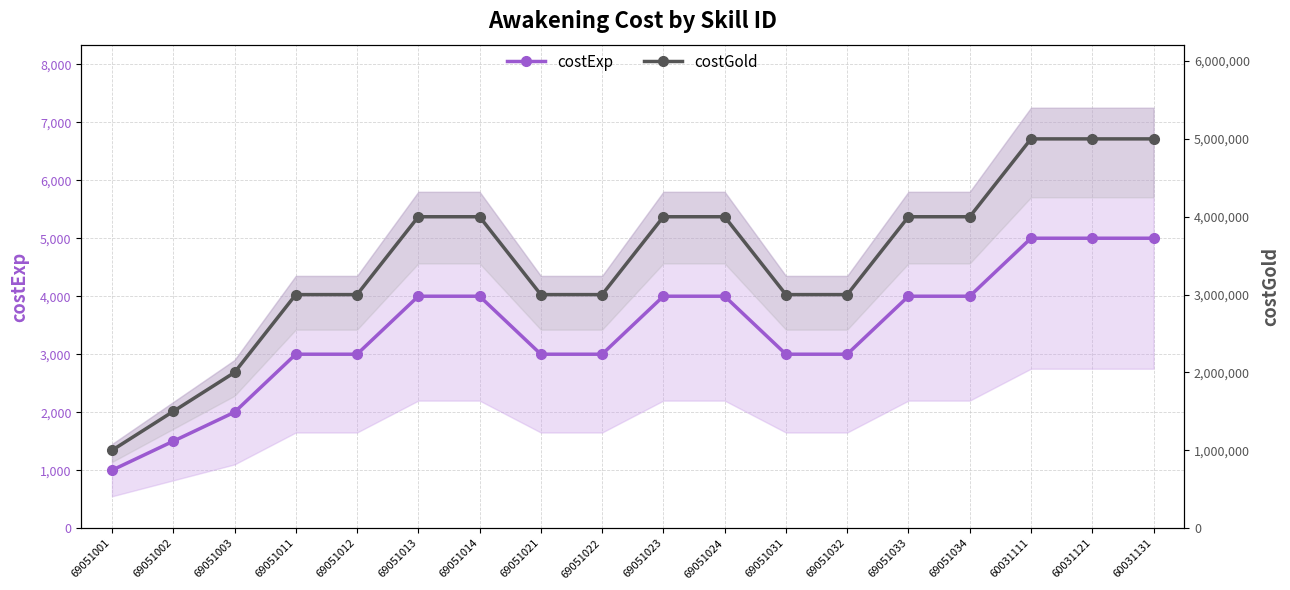

What is the spread (max minus min) of values at 69051033?

3996000